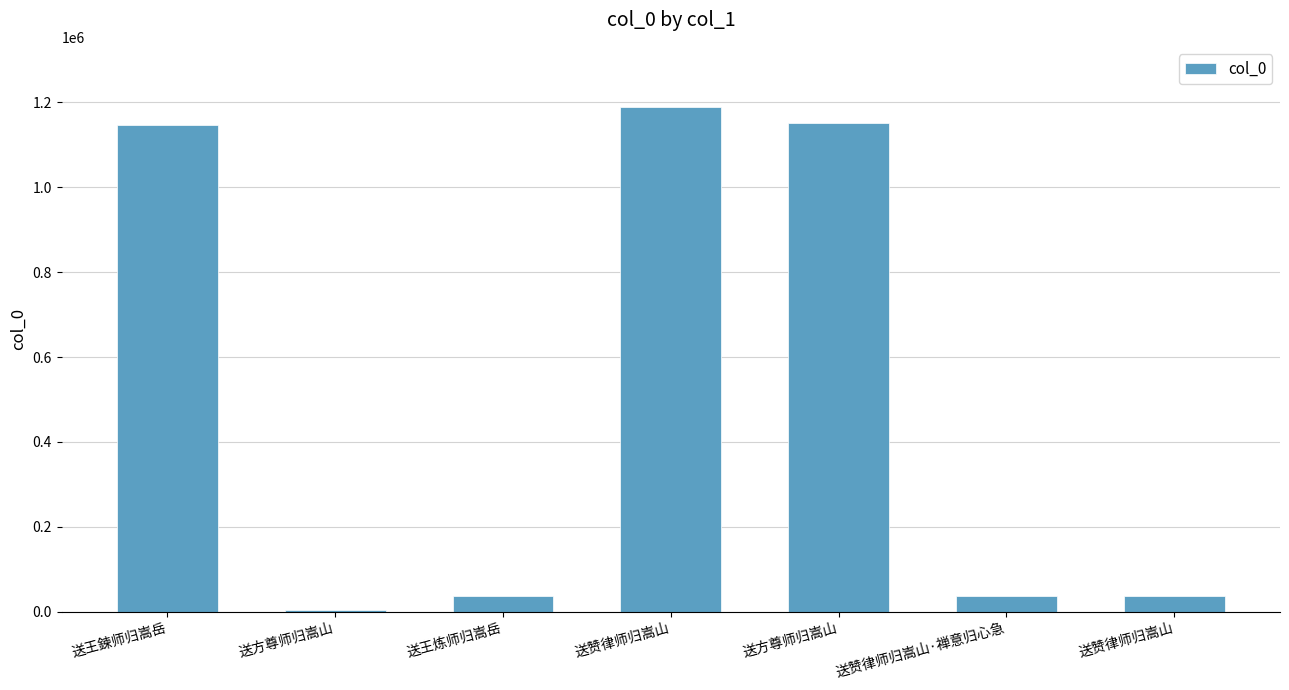

What is the label of the 3rd bar from the right?

送方尊师归嵩山